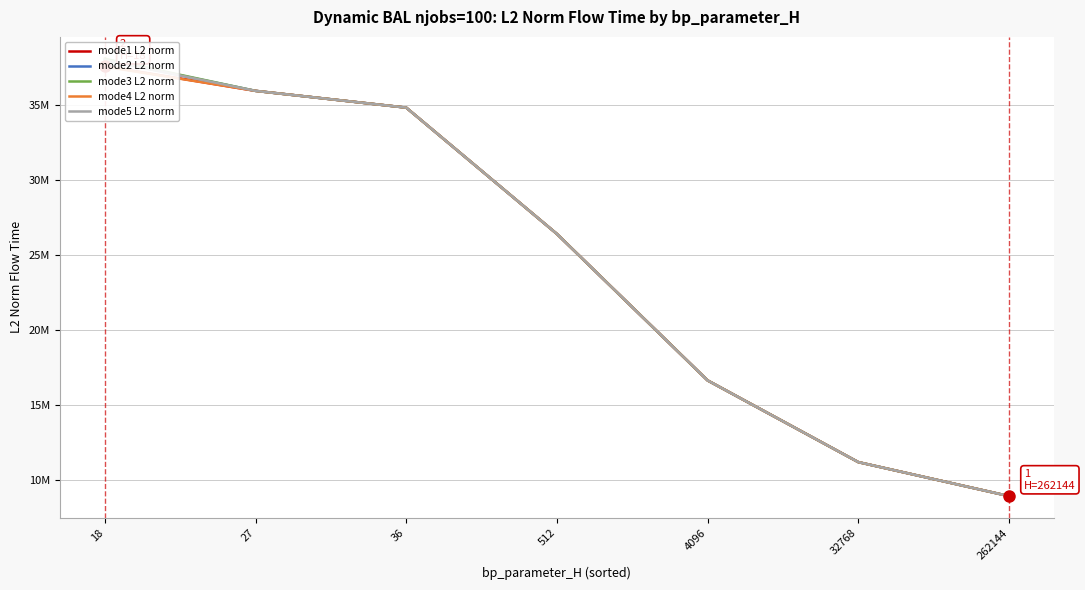

What is the value of the mode2 L2 norm point at the 4th from the left?

26381735.1